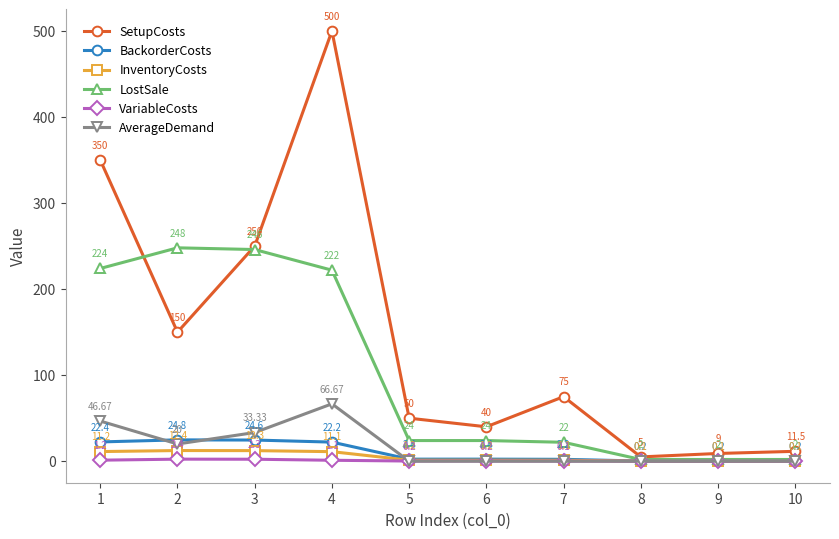

How many interior local valleys does the SetupCosts series have?

3